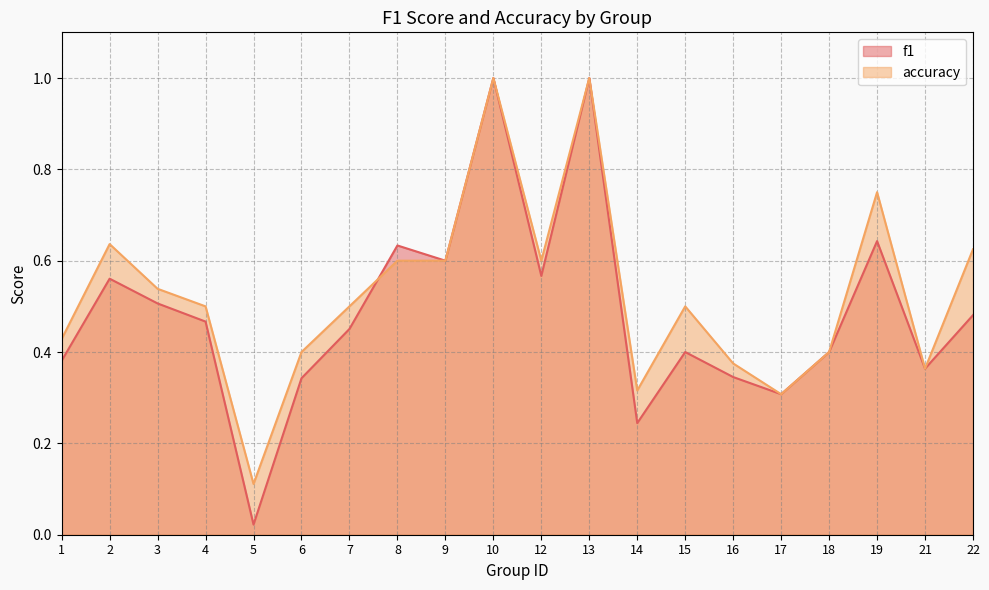

At which category does accuracy reach its first local peak?

2